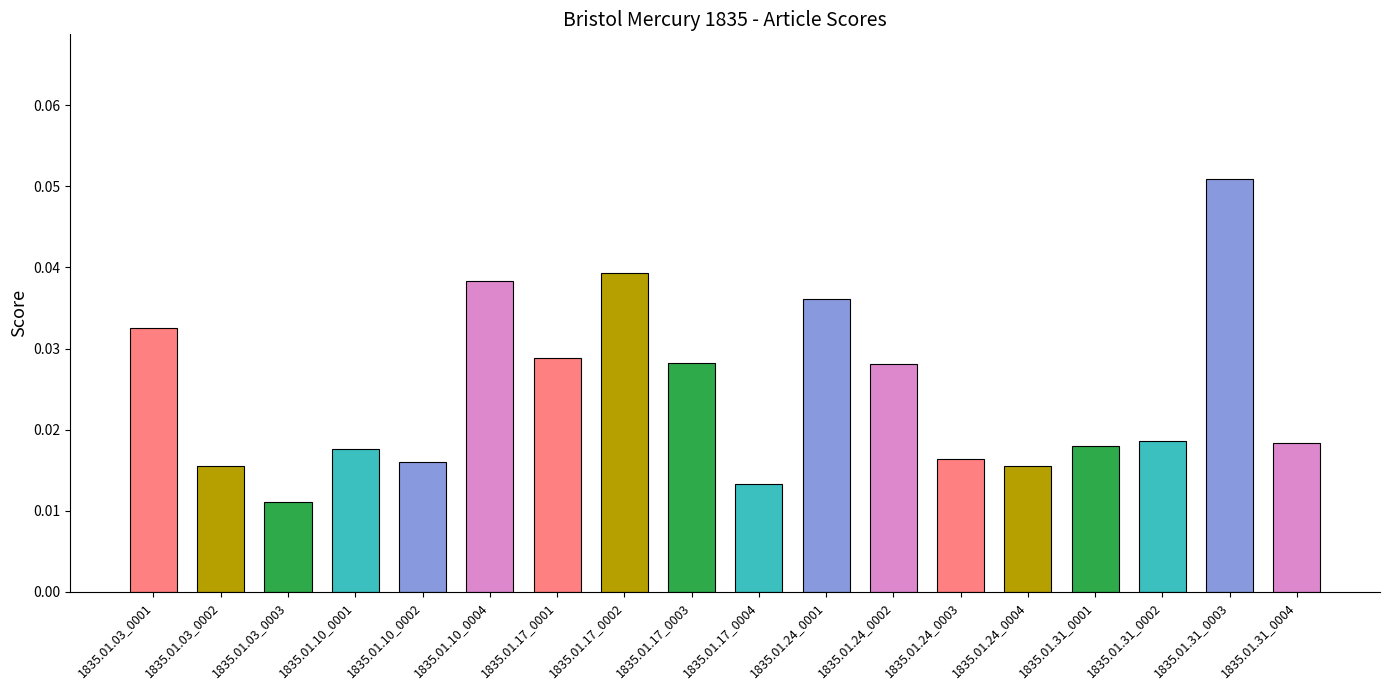

What is the sum of all values?

0.4